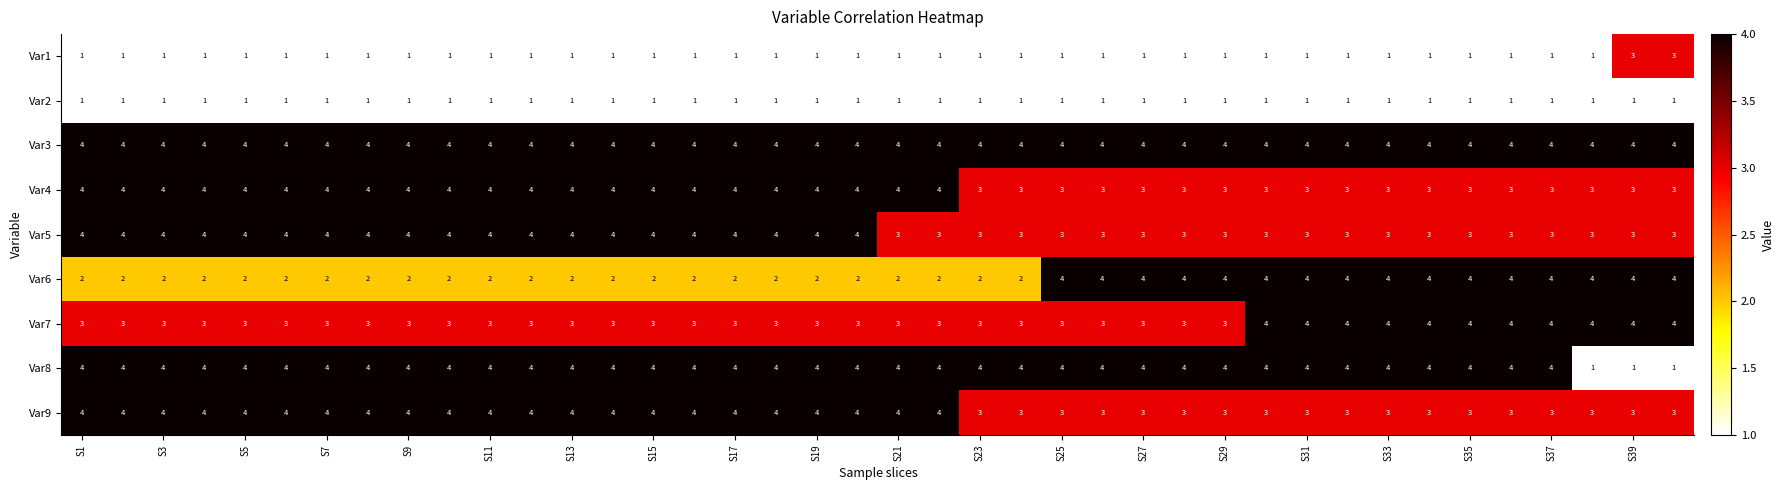

Which series has the largest range (max minus min)?

Var8